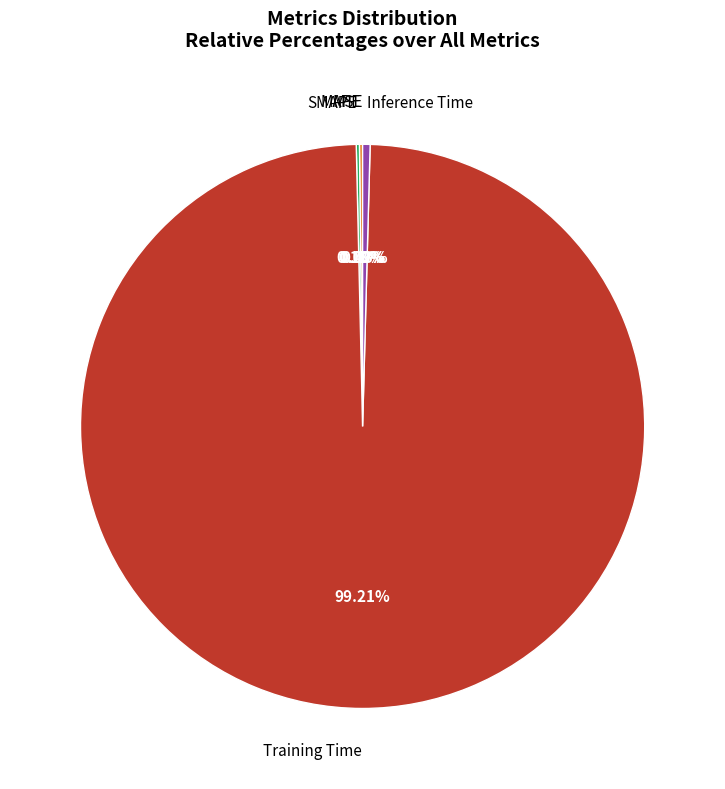

Do Training Time and Inference Time together represent more than half of the pie?

Yes